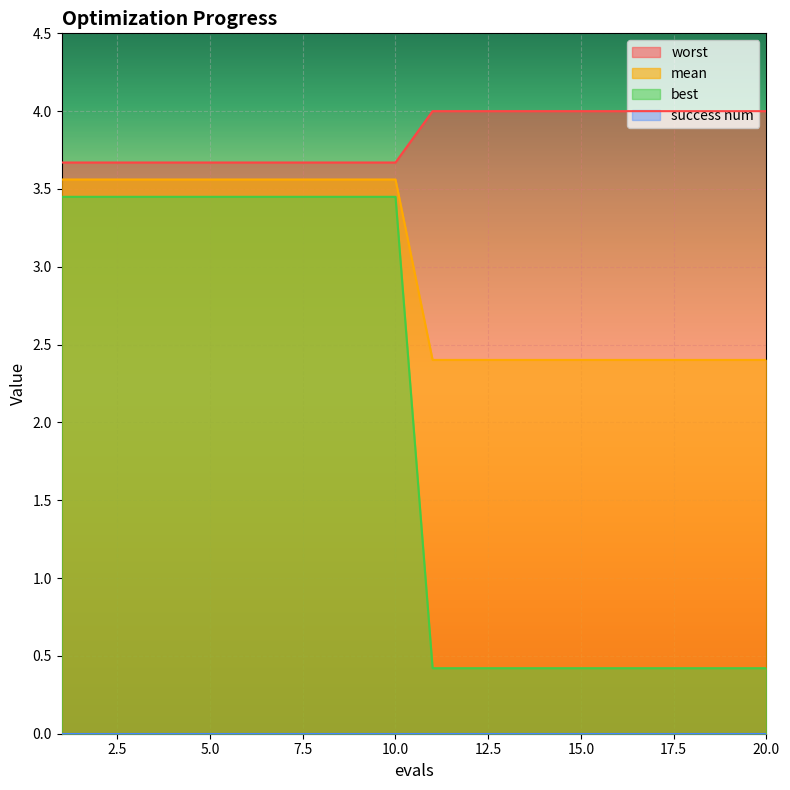

Which series has the largest range (max minus min)?

best